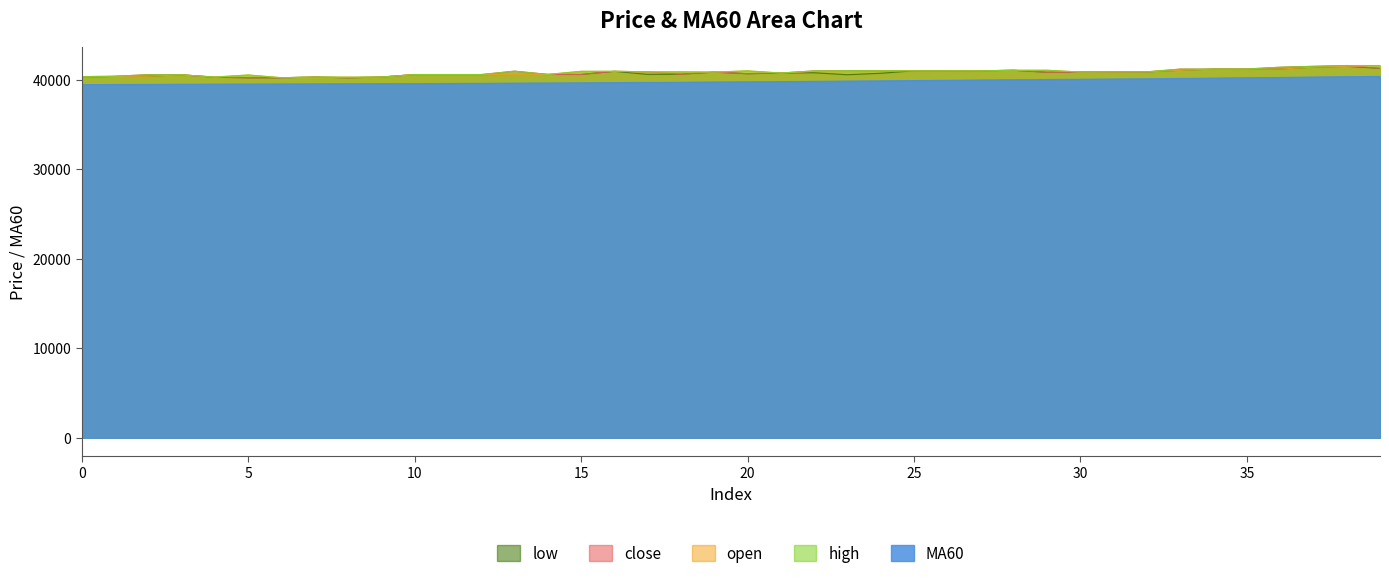

Between 6 and 31, which is larger?

31